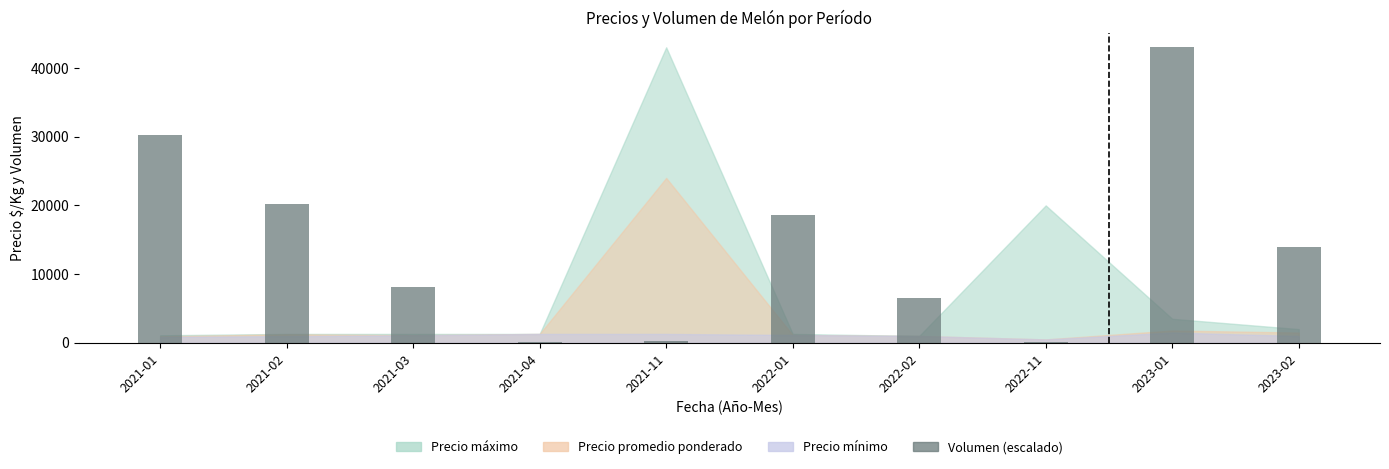

How many data points does each series have?

10